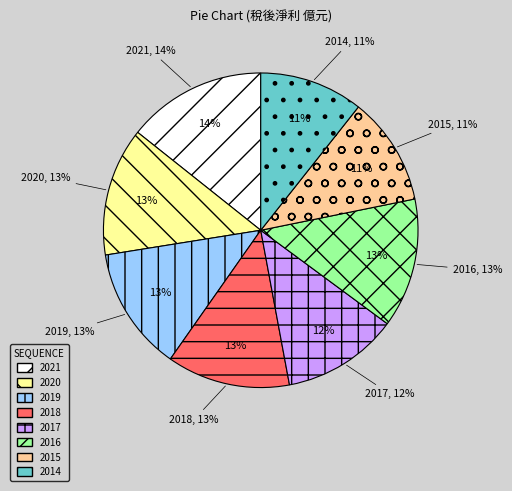

What is the total percentage of 2016 and 2018?

26.0%